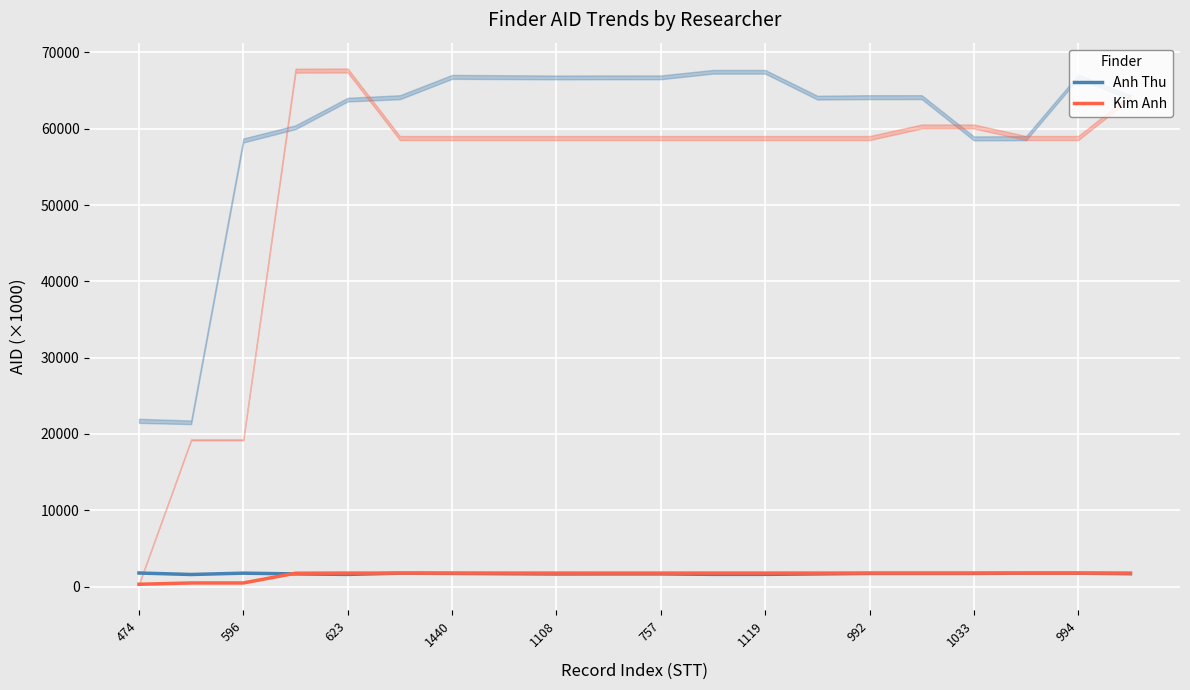

What is the minimum value for Anh Thu?

1587.9